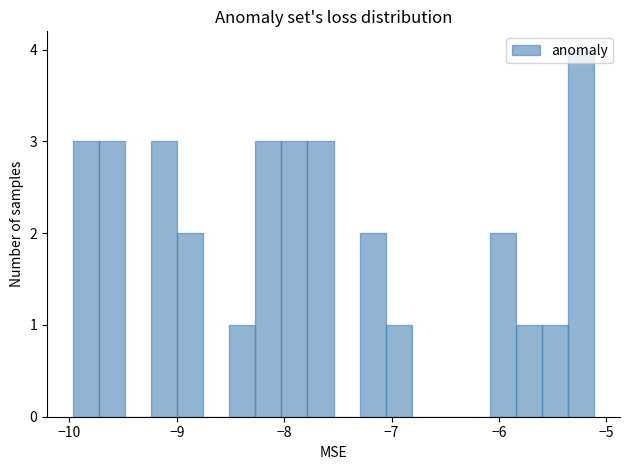

Read against the x-axis, roughly where is the centre of the tallest bar?

-5.2